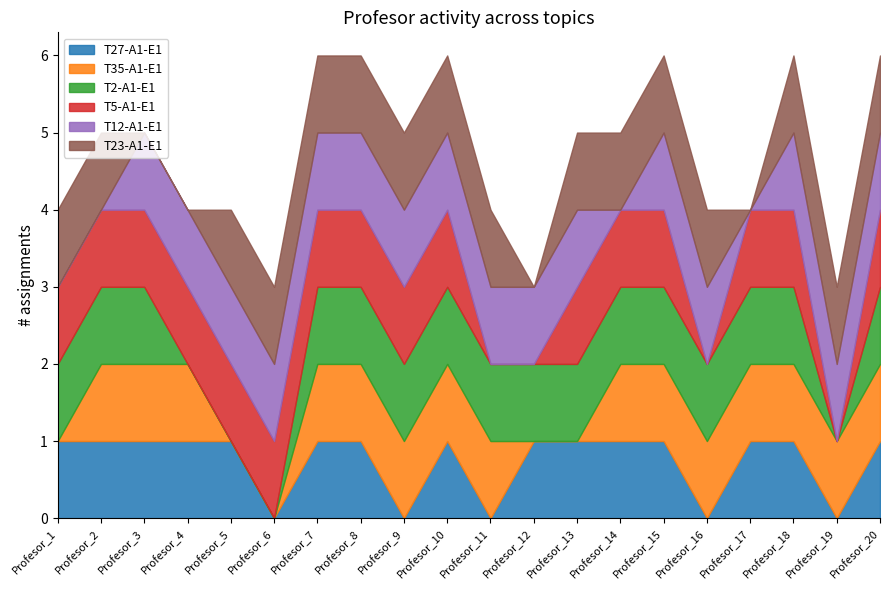

How many T35-A1-E1 values are between 1 and 2?

15